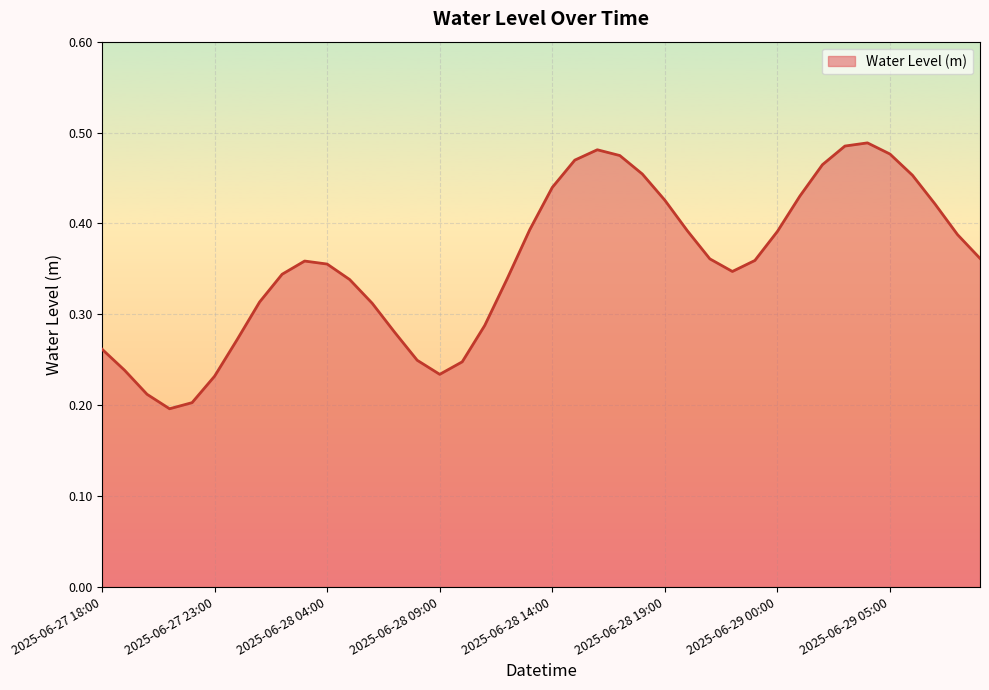

Reading right to left, transcribe all the data shown in this chart.

2025-06-29 09:00=0.4	2025-06-29 08:00=0.4	2025-06-29 07:00=0.4	2025-06-29 06:00=0.5	2025-06-29 05:00=0.5	2025-06-29 04:00=0.5	2025-06-29 03:00=0.5	2025-06-29 02:00=0.5	2025-06-29 01:00=0.4	2025-06-29 00:00=0.4	2025-06-28 23:00=0.4	2025-06-28 22:00=0.3	2025-06-28 21:00=0.4	2025-06-28 20:00=0.4	2025-06-28 19:00=0.4	2025-06-28 18:00=0.5	2025-06-28 17:00=0.5	2025-06-28 16:00=0.5	2025-06-28 15:00=0.5	2025-06-28 14:00=0.4	2025-06-28 13:00=0.4	2025-06-28 12:00=0.3	2025-06-28 11:00=0.3	2025-06-28 10:00=0.2	2025-06-28 09:00=0.2	2025-06-28 08:00=0.2	2025-06-28 07:00=0.3	2025-06-28 06:00=0.3	2025-06-28 05:00=0.3	2025-06-28 04:00=0.4	2025-06-28 03:00=0.4	2025-06-28 02:00=0.3	2025-06-28 01:00=0.3	2025-06-28 00:00=0.3	2025-06-27 23:00=0.2	2025-06-27 22:00=0.2	2025-06-27 21:00=0.2	2025-06-27 20:00=0.2	2025-06-27 19:00=0.2	2025-06-27 18:00=0.3